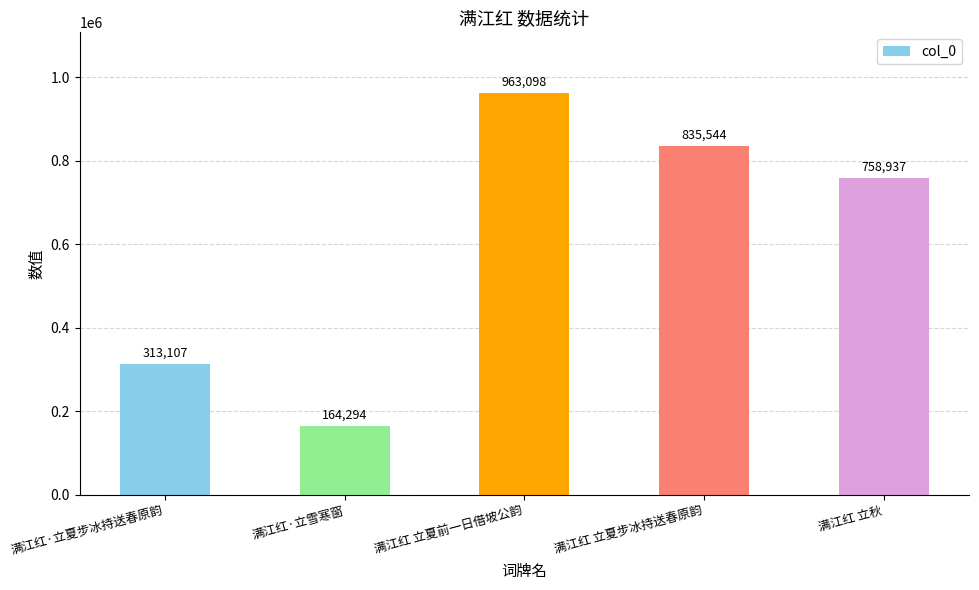

Read the value at 满江红·立夏步冰持送春原韵, to the nearest 100.

313100